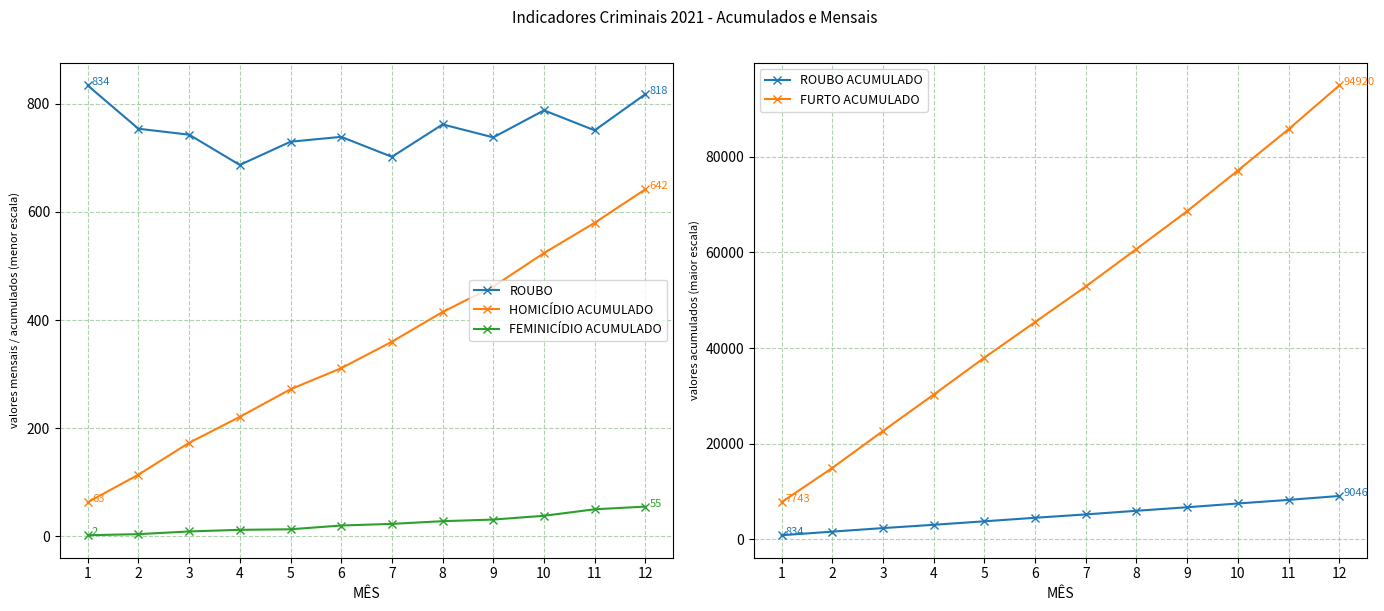

Which series has the largest range (max minus min)?

FURTO ACUMULADO